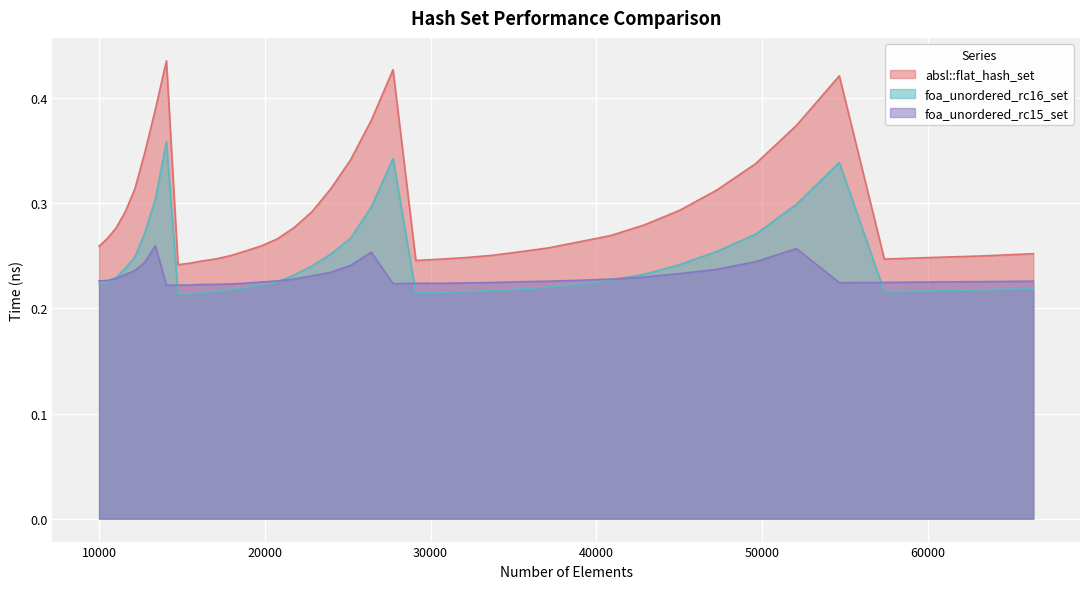

Does the chart display data point markers on the line(s)?

No